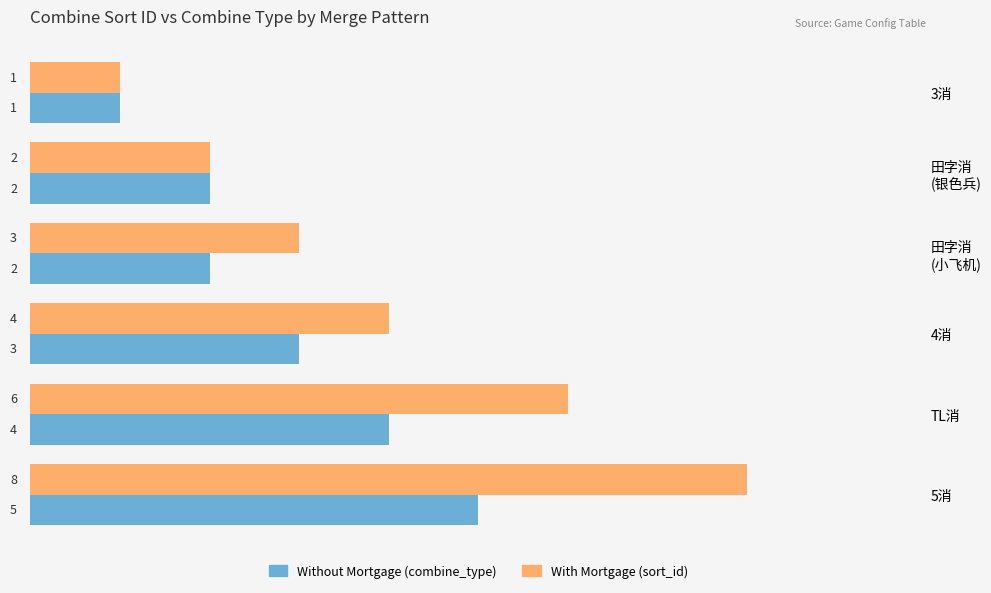

What is the greatest value displayed?

8